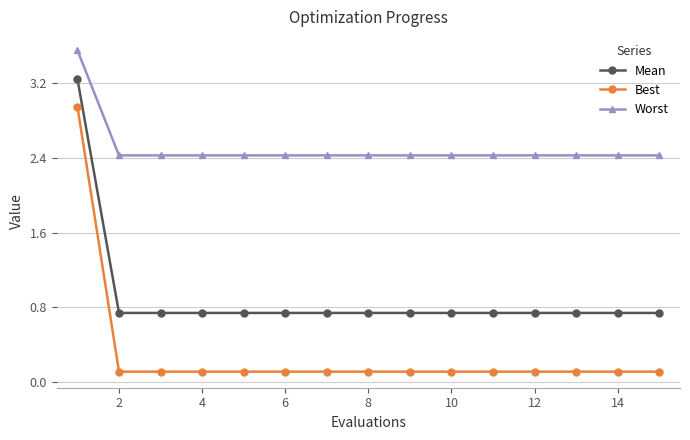

How many lines are shown in the chart?

3